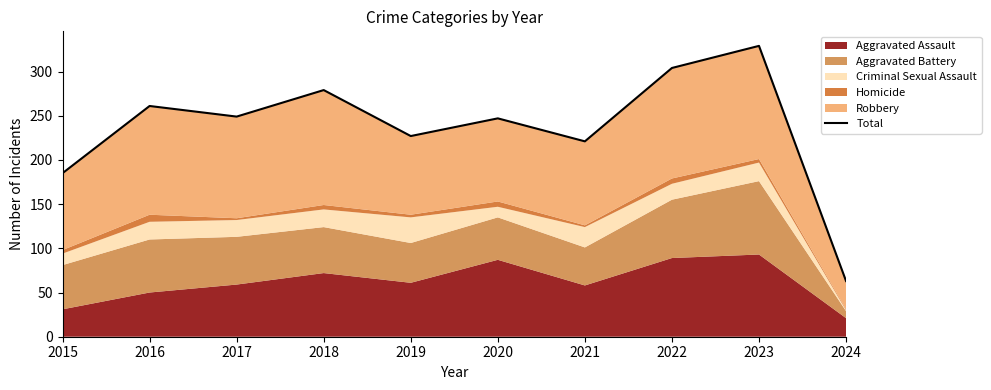

What is the difference between the second highest and second lowest values?

119